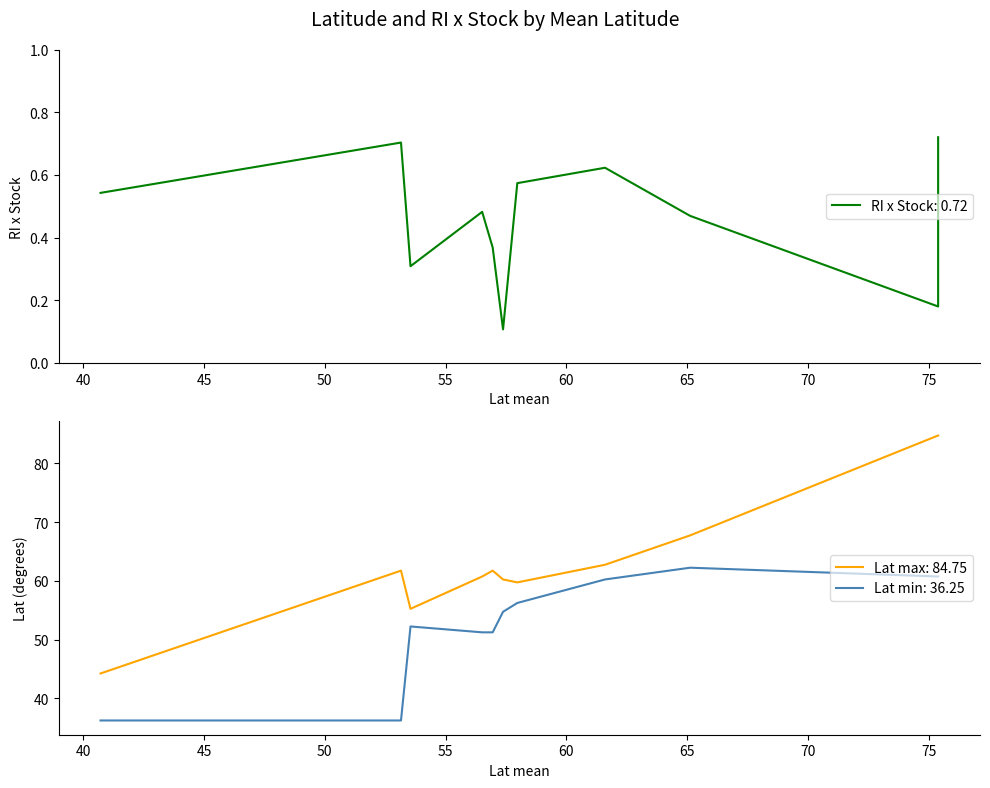

Is the value of Lat min at CODVIa greater than the value of Lat max at CODBA2532?

No